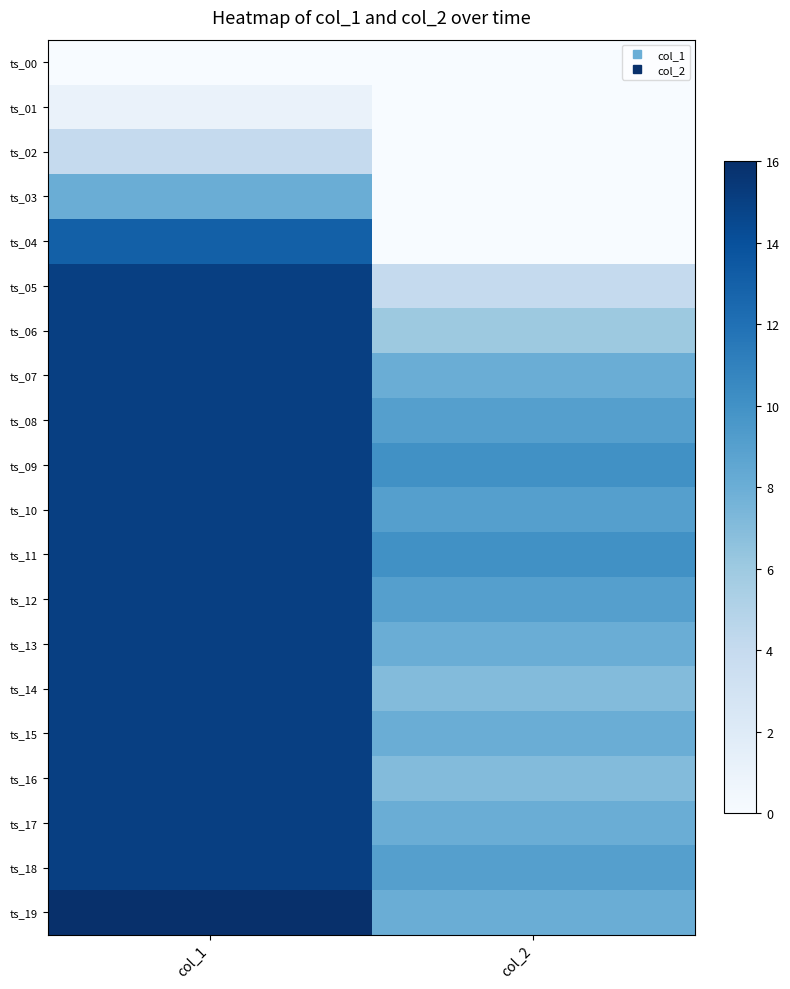

How many data points does each series have?

2